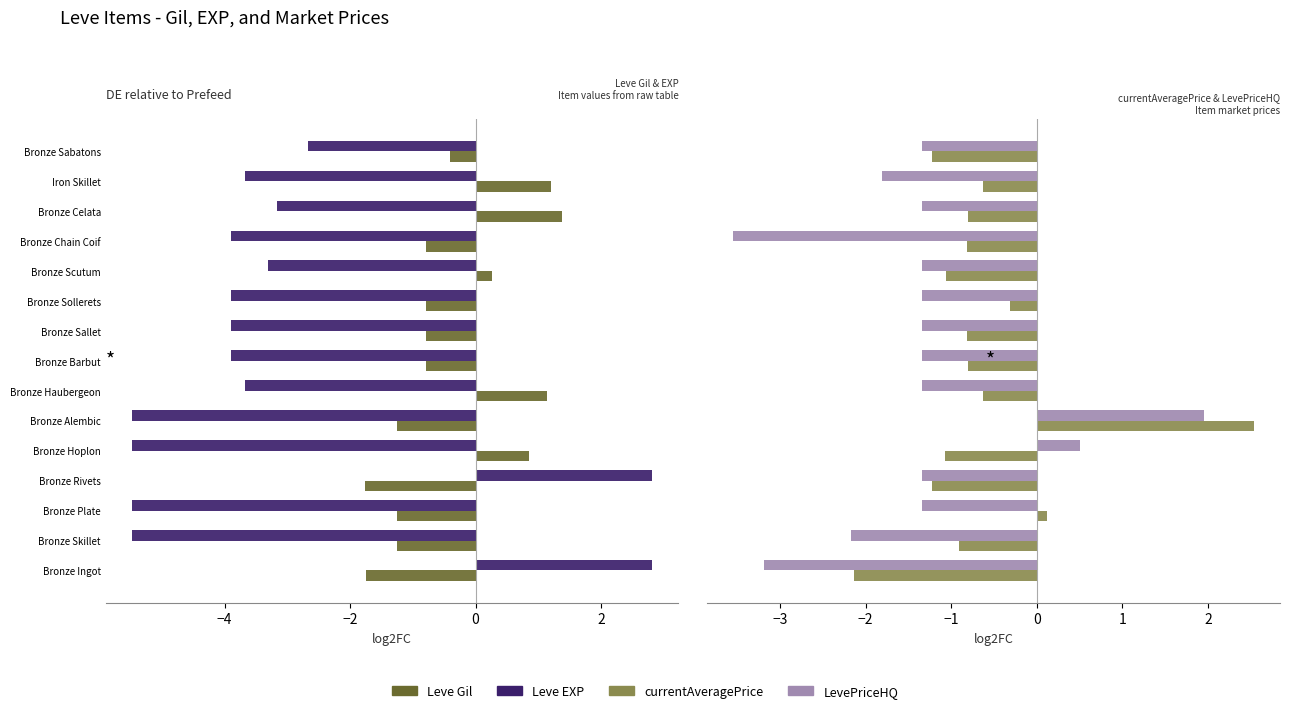

How many values in currentAveragePrice are above zero?

2